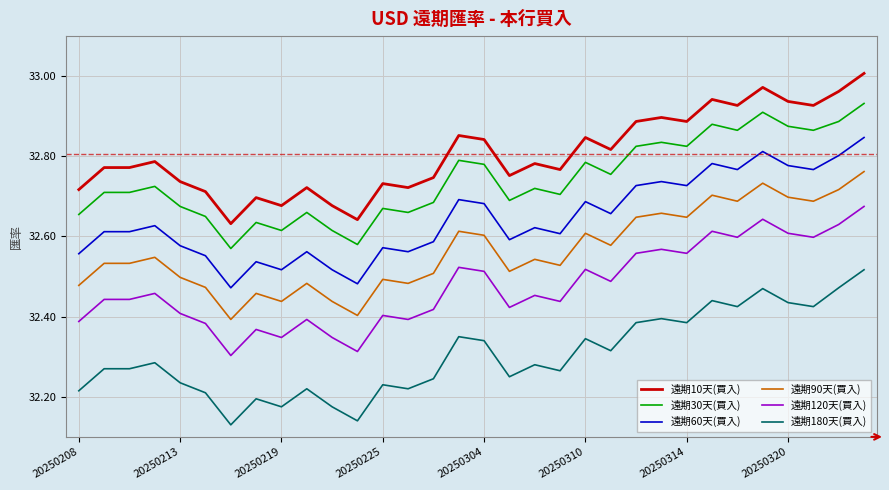

Which series has the largest total across all categories?

遠期10天(買入)